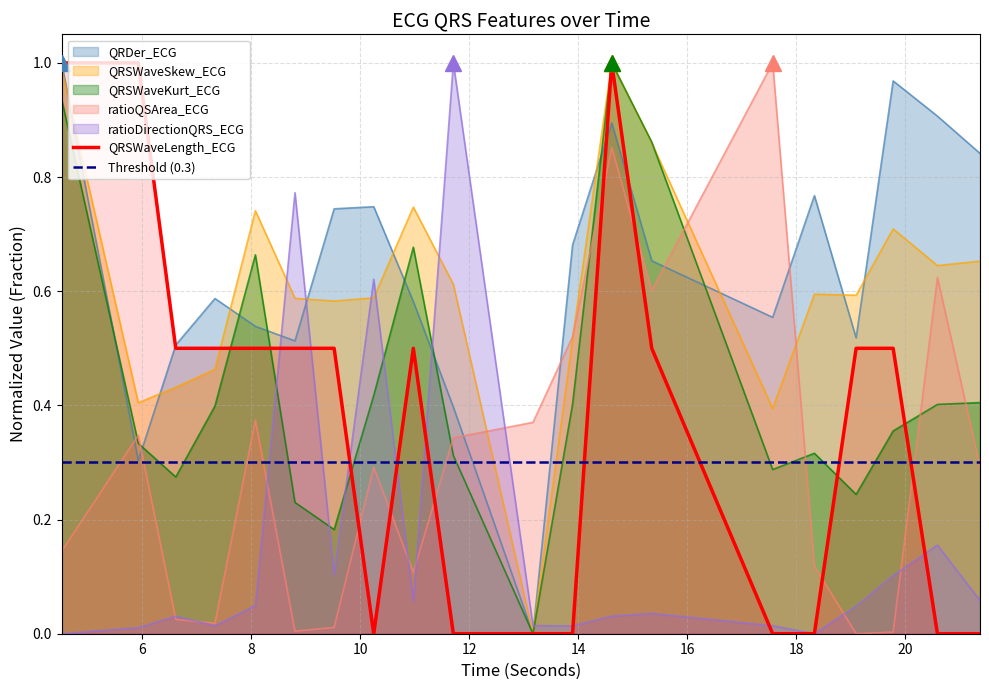

What is the value of the QRSWaveSkew_ECG point at the 17th from the left?

0.6